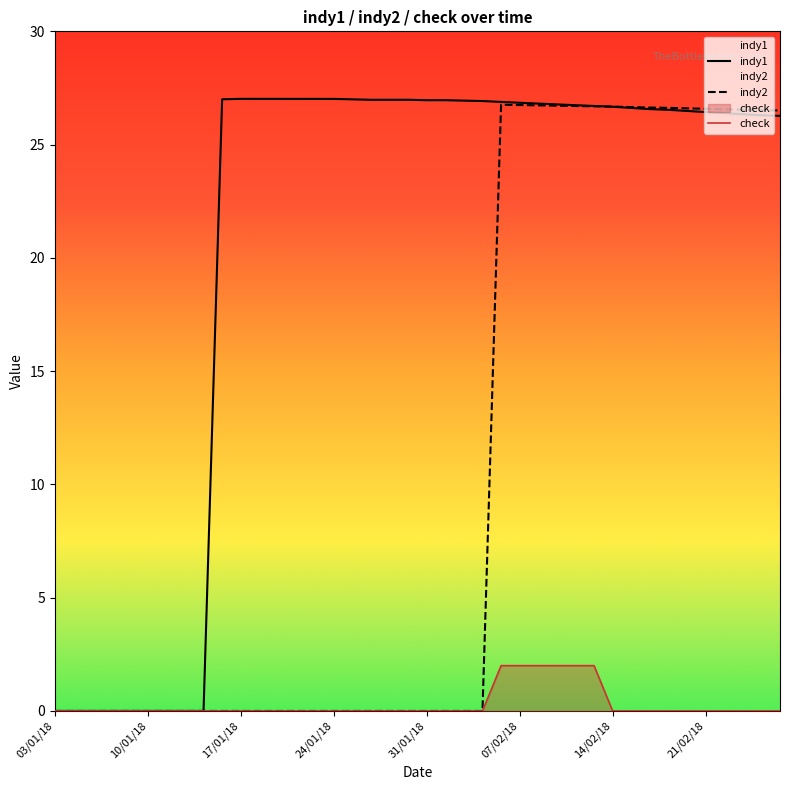

The indy1 series shows 26.3 at 37. True or false?

True